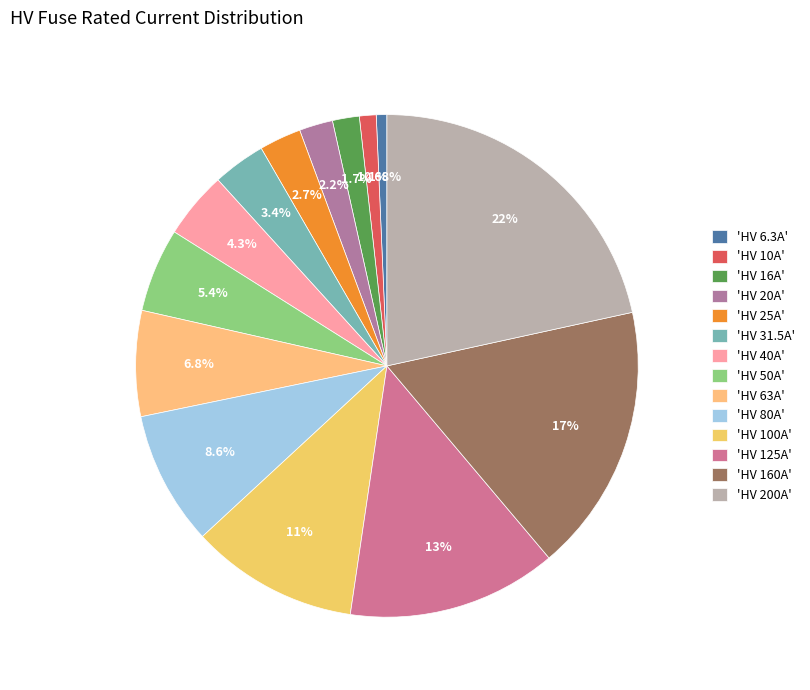

Which slice is the smallest?

HV 6.3A